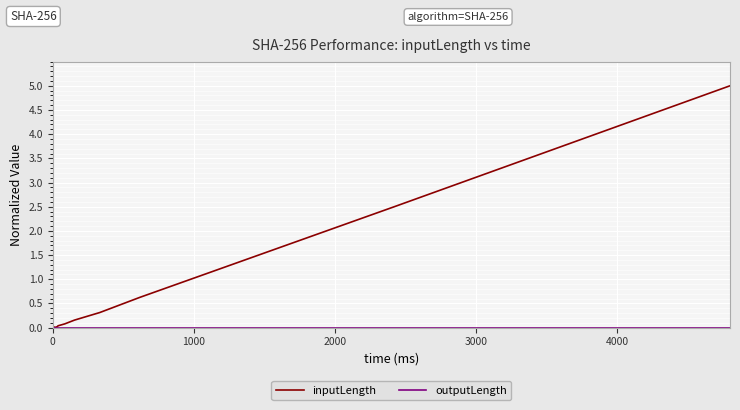

Is the value of outputLength at 12 greater than the value of inputLength at 3000?

No